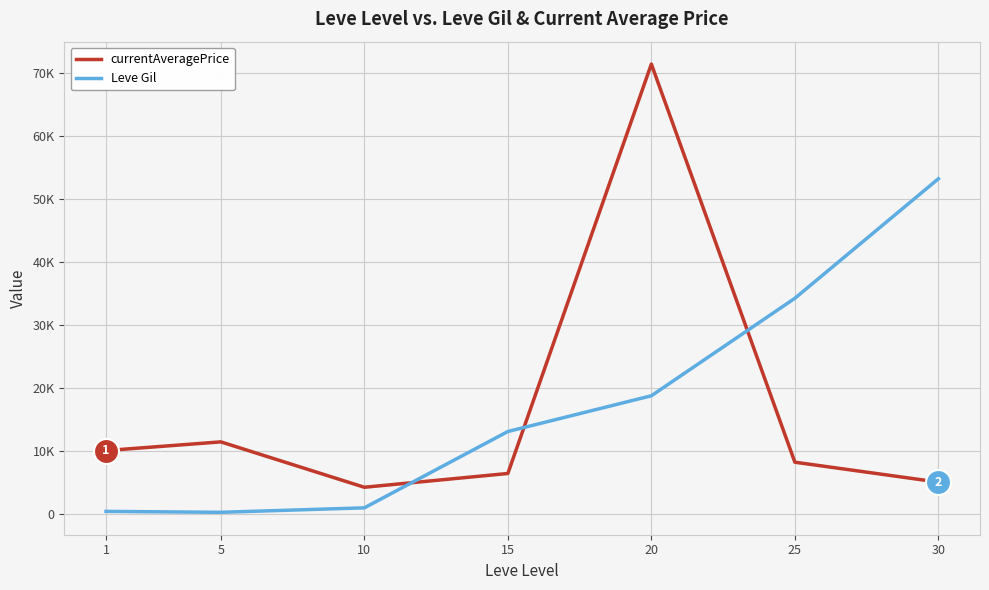

Is this an area chart (filled region under the line)?

No